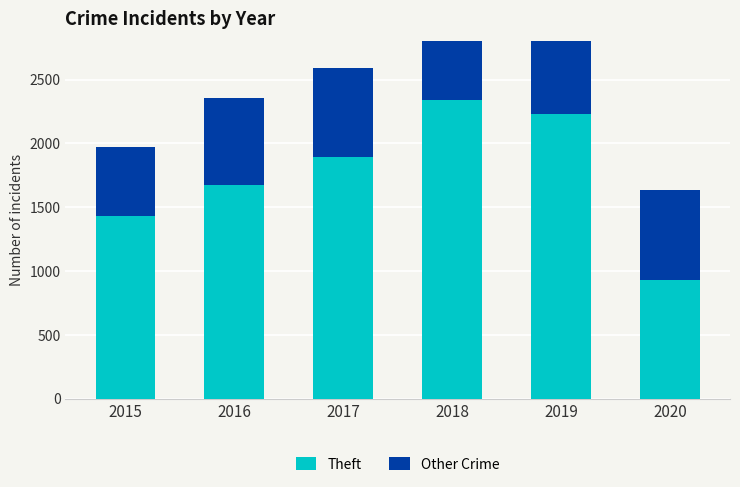

Is the value of Other Crime at 2015 greater than the value of Theft at 2018?

No